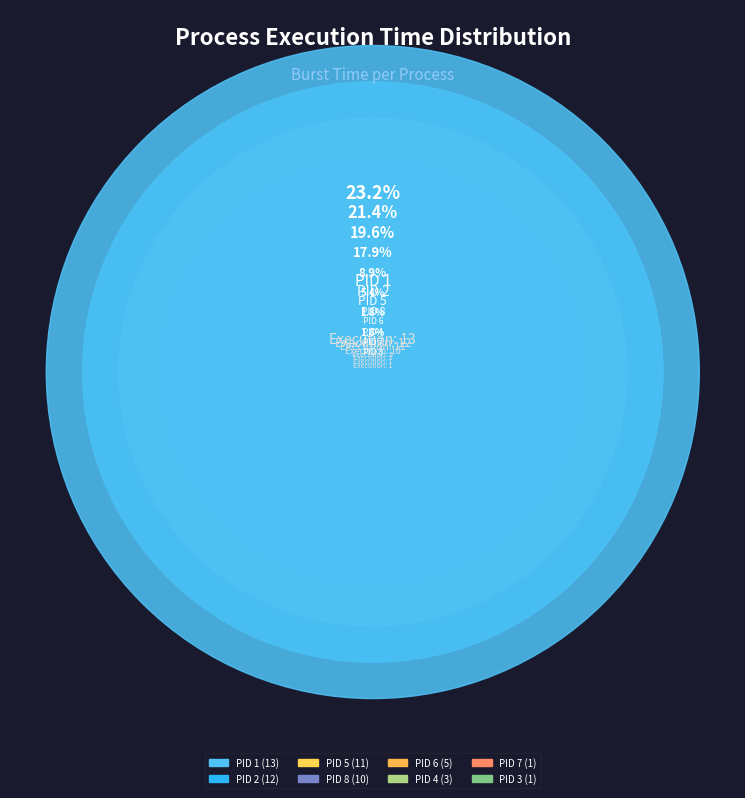

Rank the categories by value from highest to lowest.

PID 1, PID 2, PID 5, PID 8, PID 6, PID 4, PID 3, PID 7